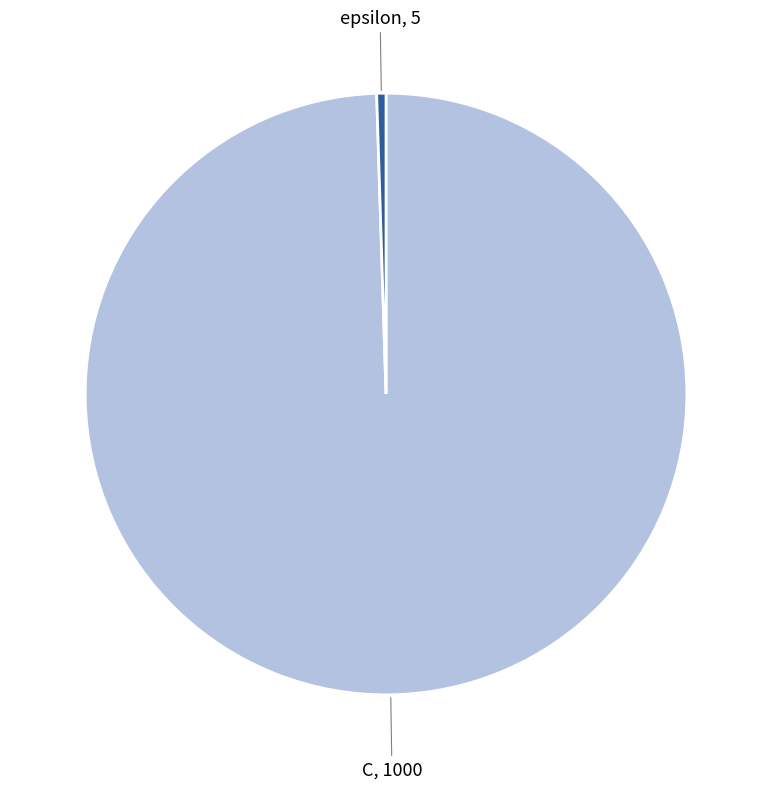

What is the ratio of the value at C to the value at epsilon?

200.0